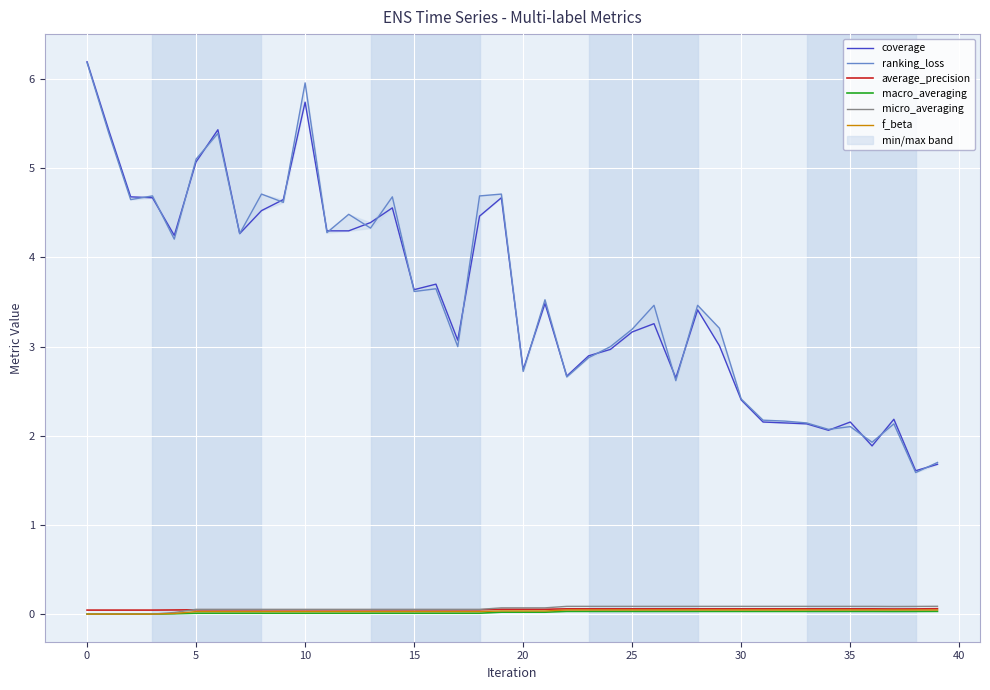

Does the chart display data point markers on the line(s)?

No